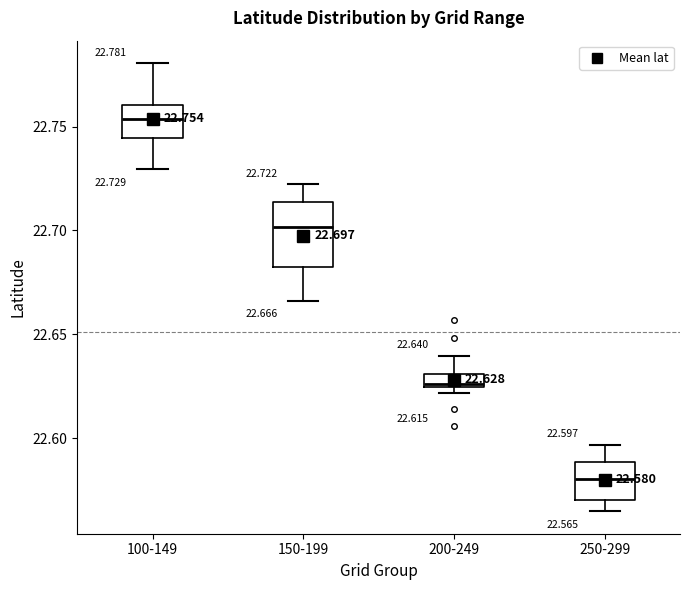

Which box's median line is the lowest?

250-299